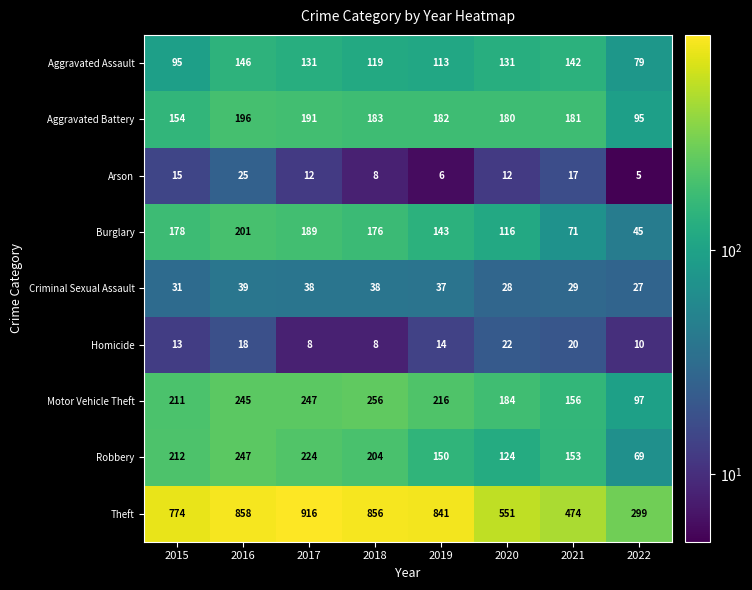

At which label does Robbery first exceed 204?

2015